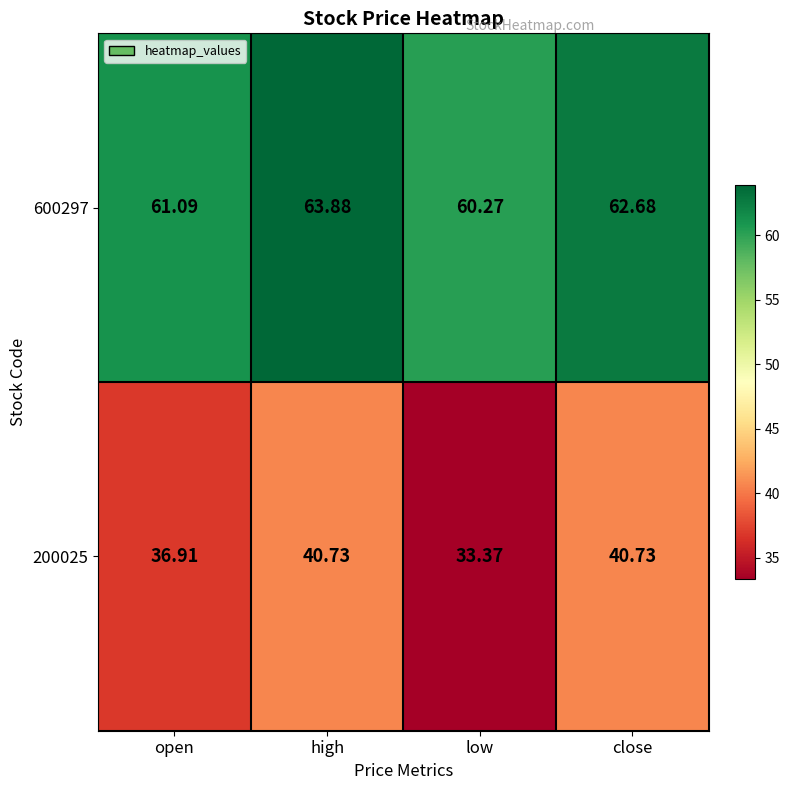

At which category is the sum across all series the highest?

high